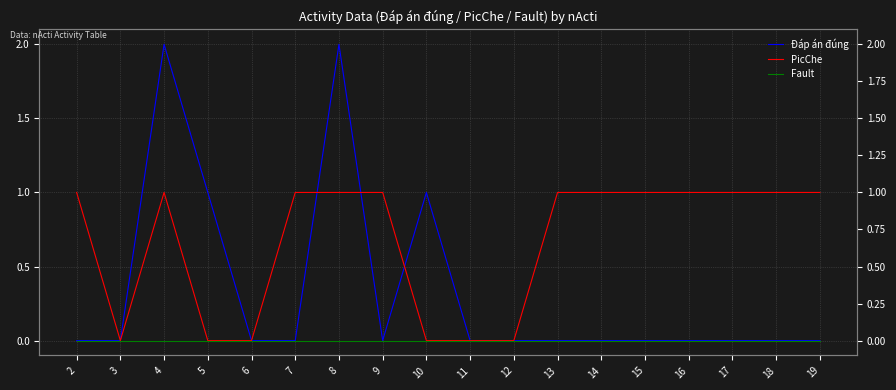

How many distinct data groups are displayed?

3